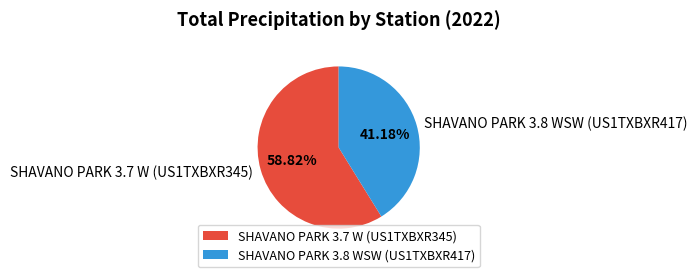

Is it true that SHAVANO PARK 3.8 WSW (US1TXBXR417) is 41% of the pie?

True